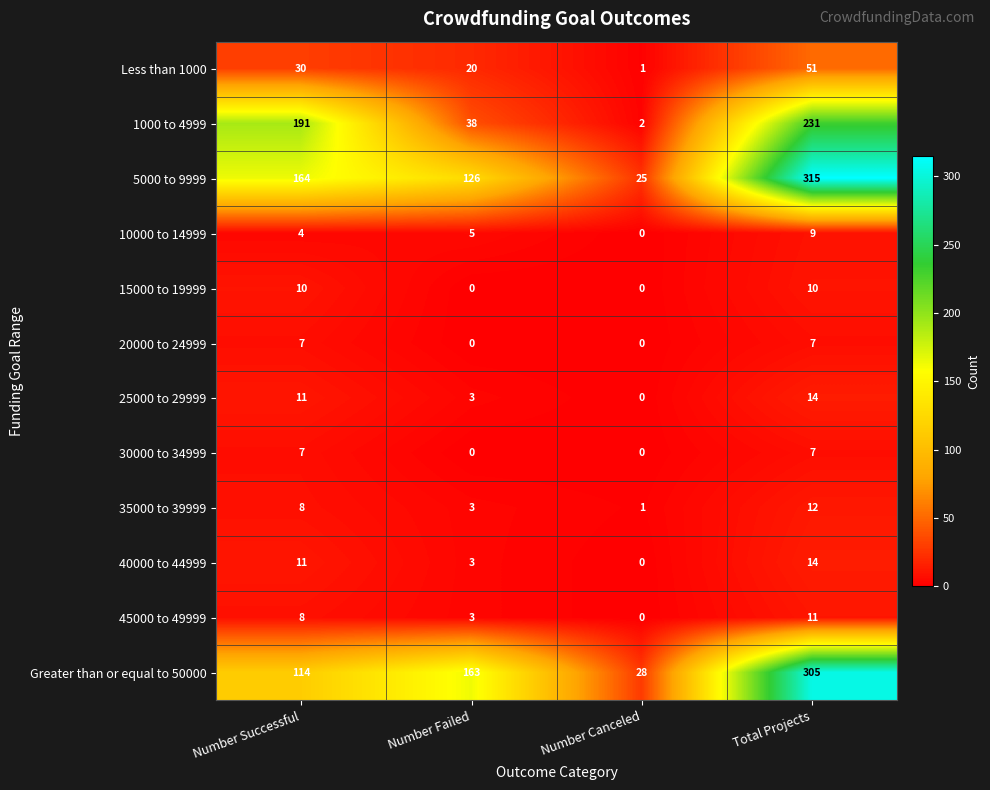

The 10000 to 14999 series shows 0 at Number Canceled. True or false?

True